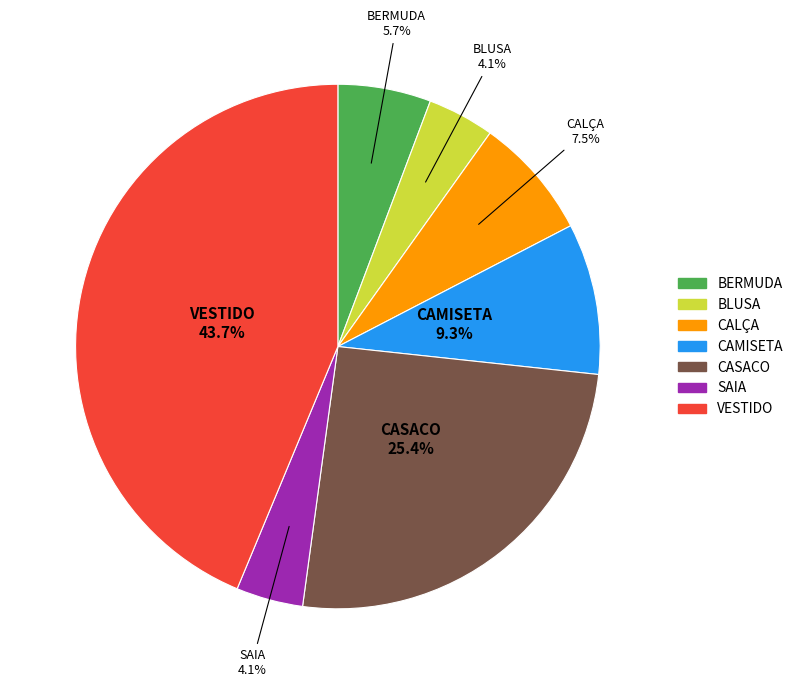

What percentage is NOT represented by CALÇA?

92.5%